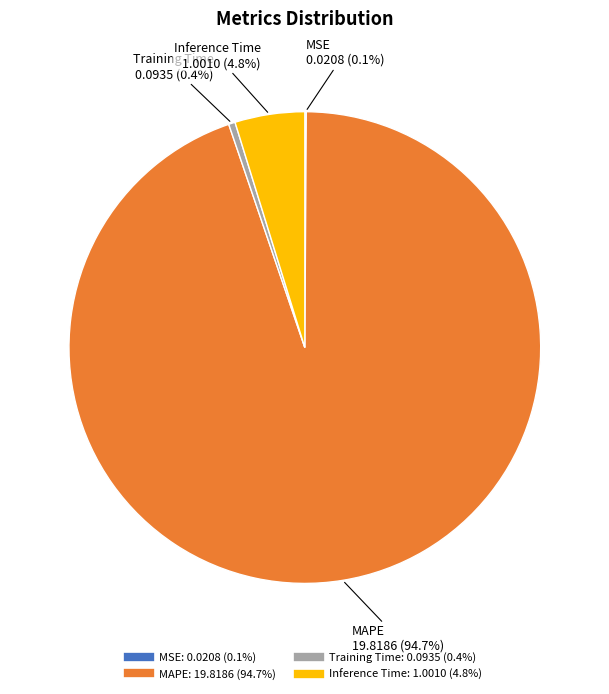

True or false: Inference Time accounts for 5% of the total.

True